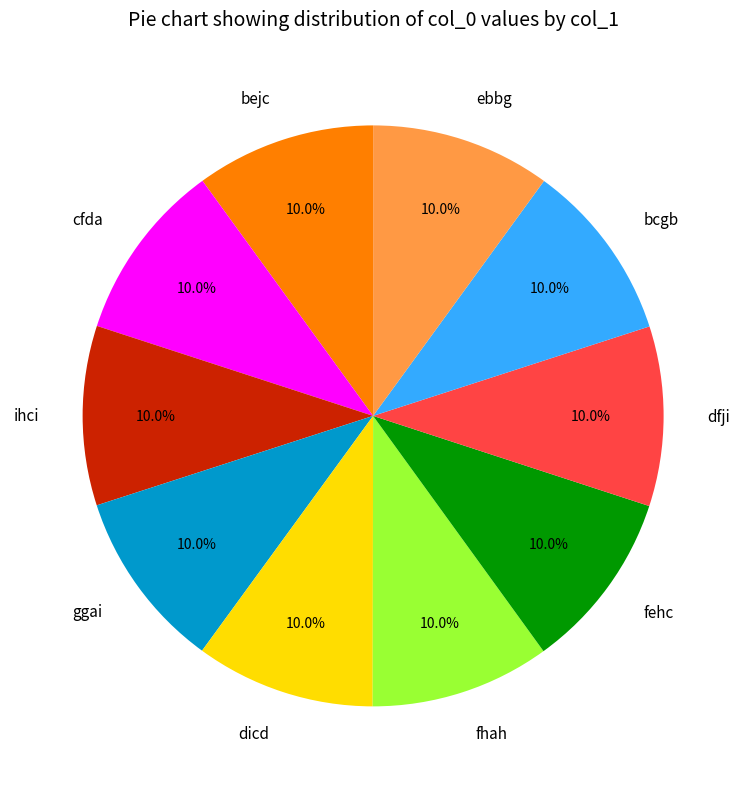

To the nearest percent, what portion does fhah represent?

10%